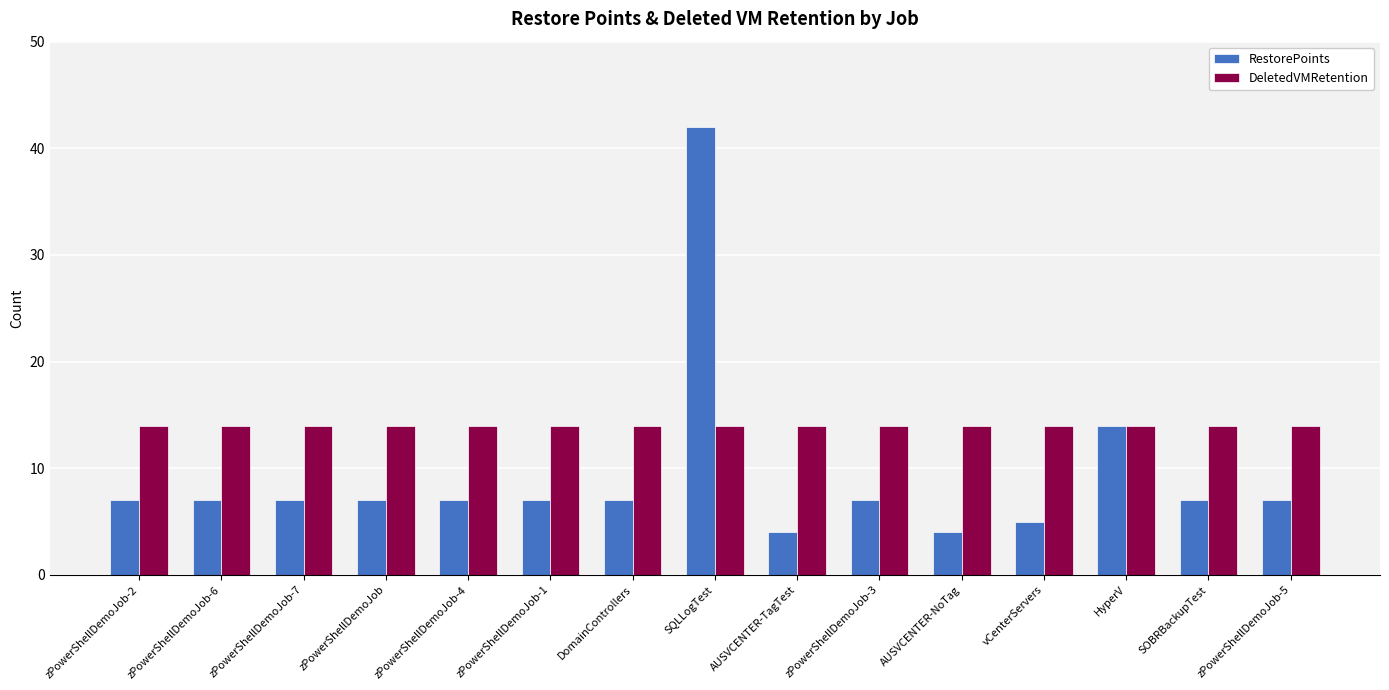

Is it true that RestorePoints equals 11 at zPowerShellDemoJob-1?

False